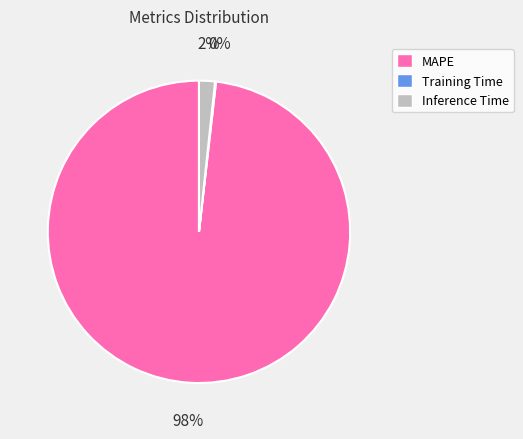

Which category accounts for the majority?

MAPE